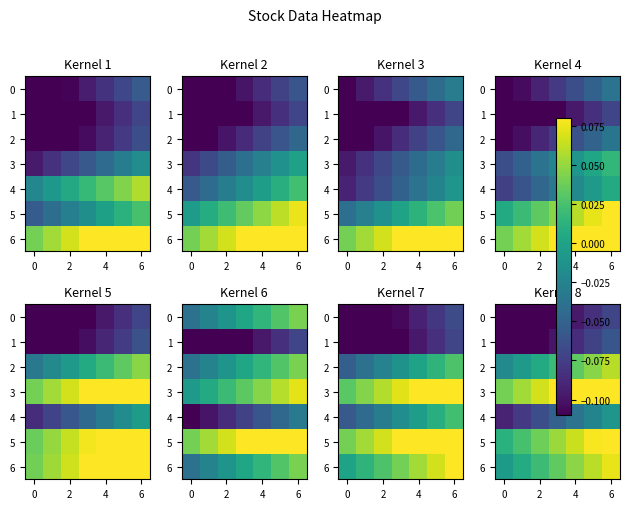

What is the difference between the maximum and minimum values in the 5 series?

0.1